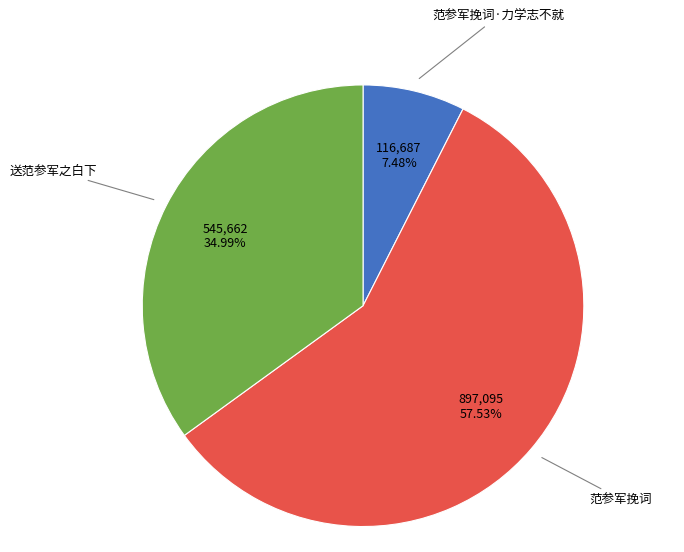

Does any single category account for the majority?

Yes